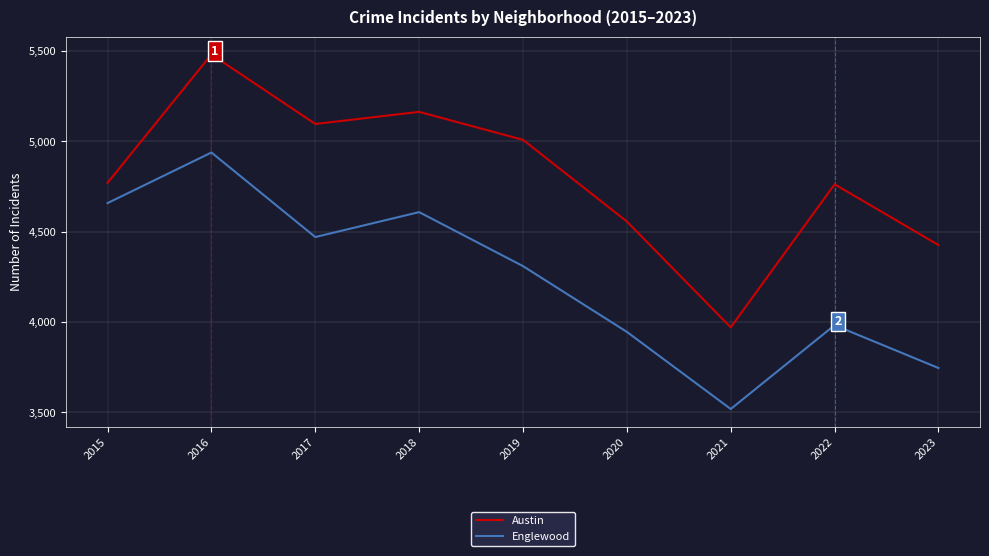

True or false: Austin and Englewood intersect in this chart.

False